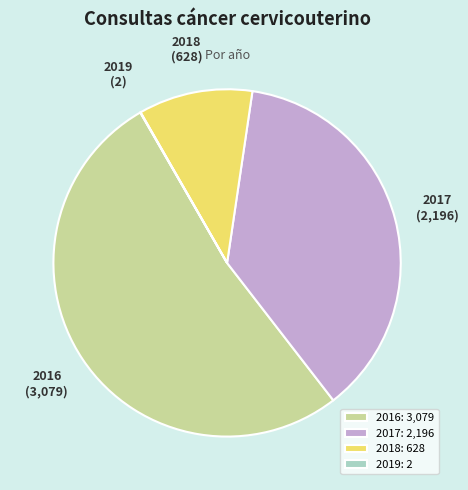

Which category has the biggest portion of the pie?

2016